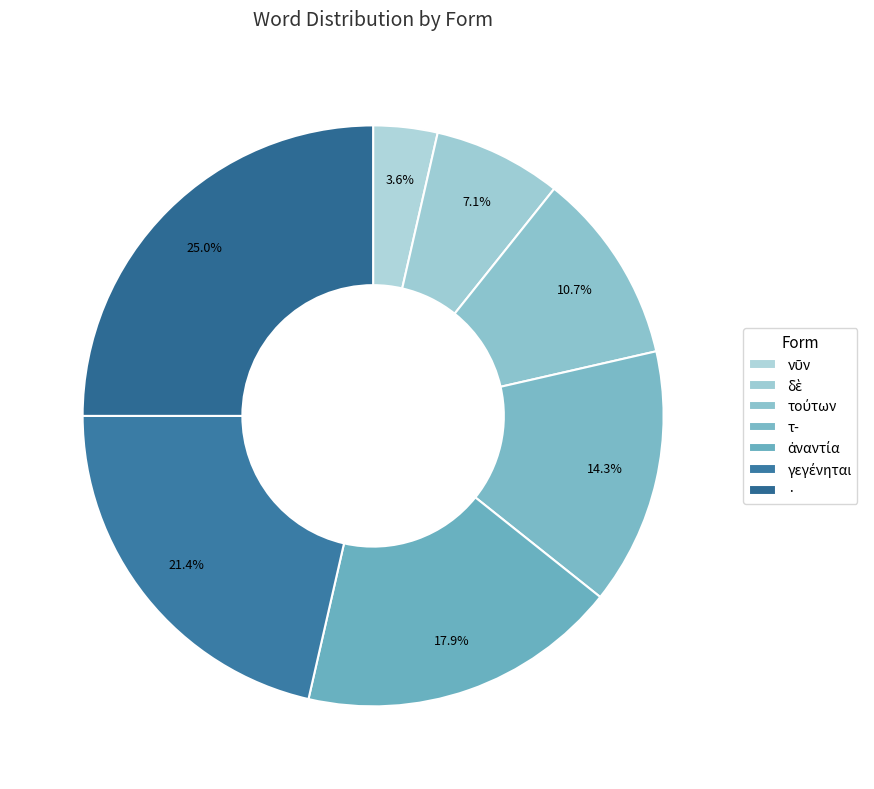

What percentage do τ- and τούτων together represent?

25.0%